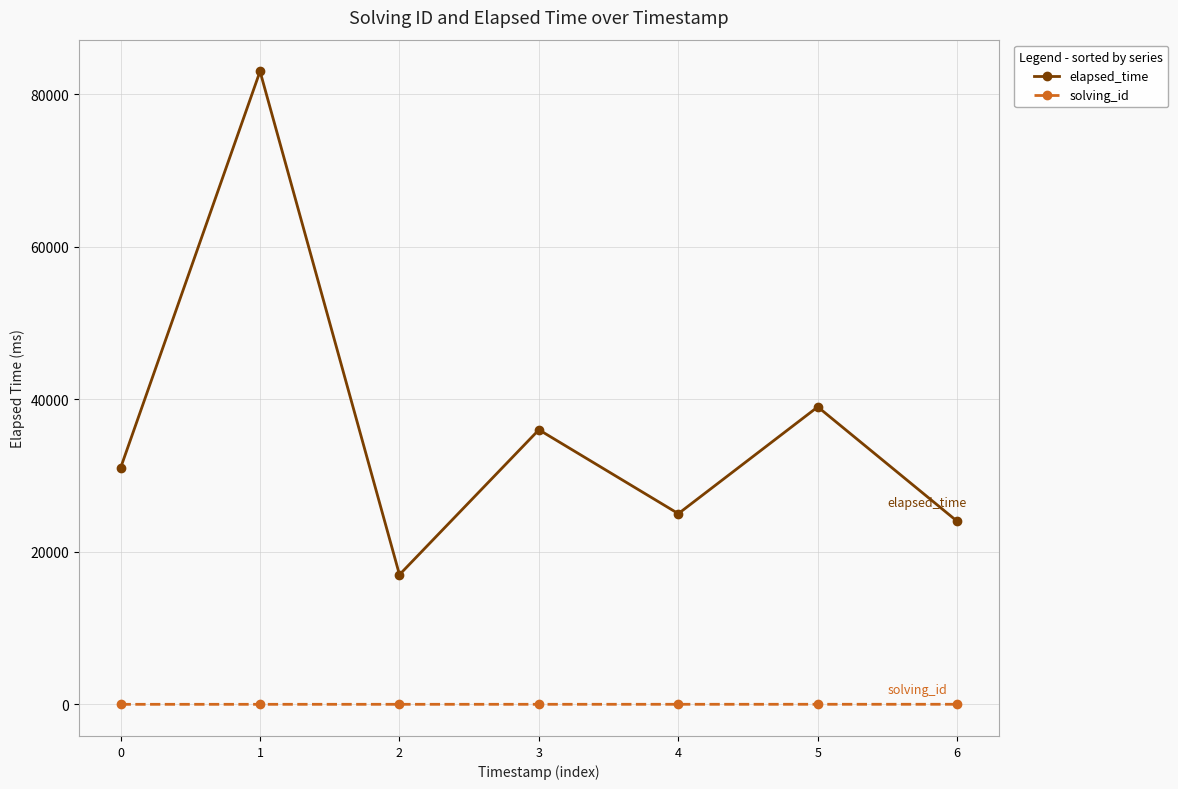

Where is the first local maximum for elapsed_time?

1